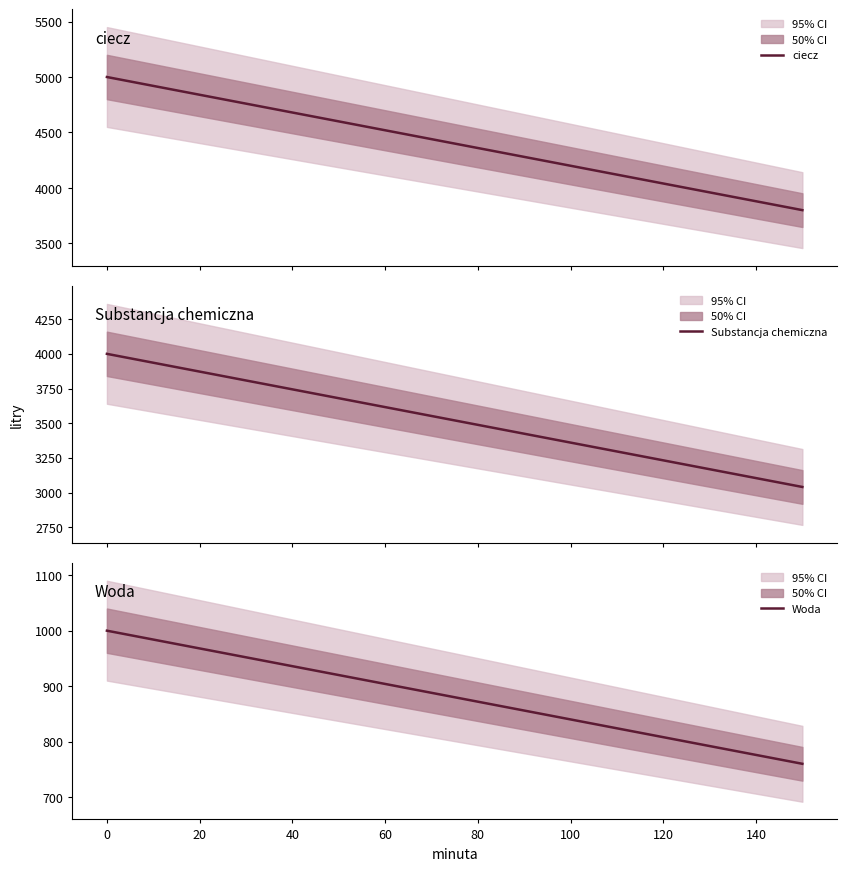

The value of Woda at 60 is 384. True or false?

False